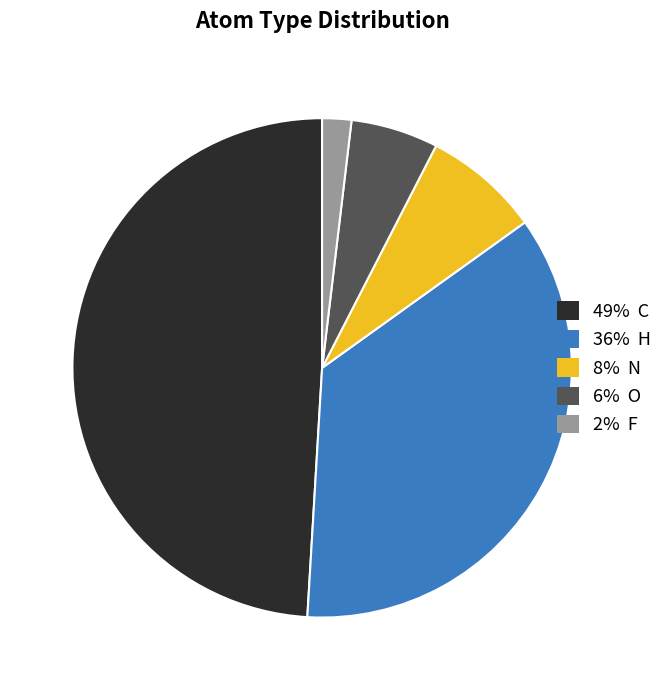

True or false: 2% F accounts for 2% of the total.

True